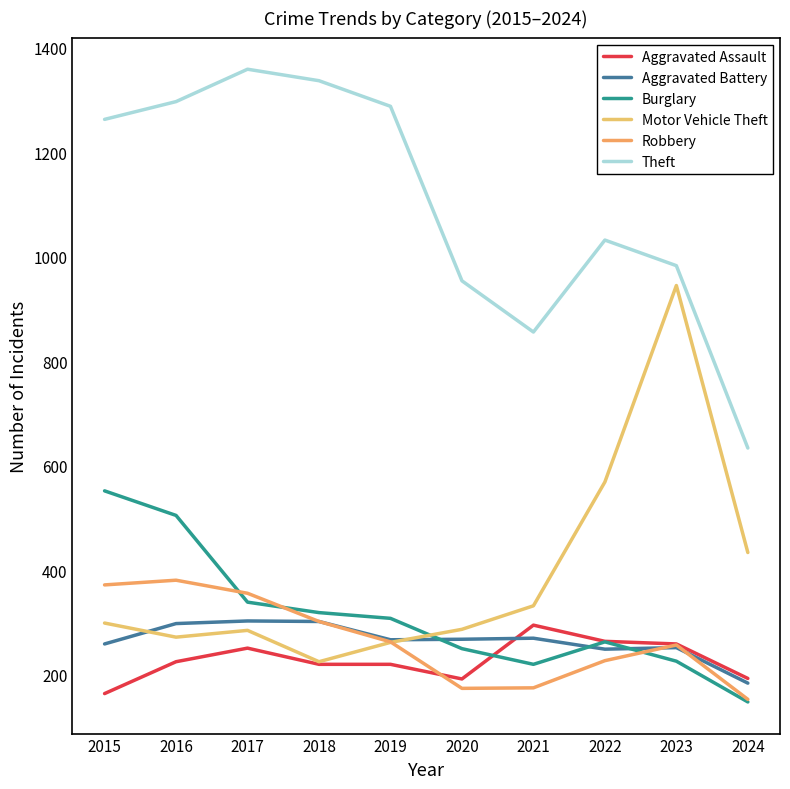

True or false: Aggravated Battery has more than 0 points higher than both neighbors.

True